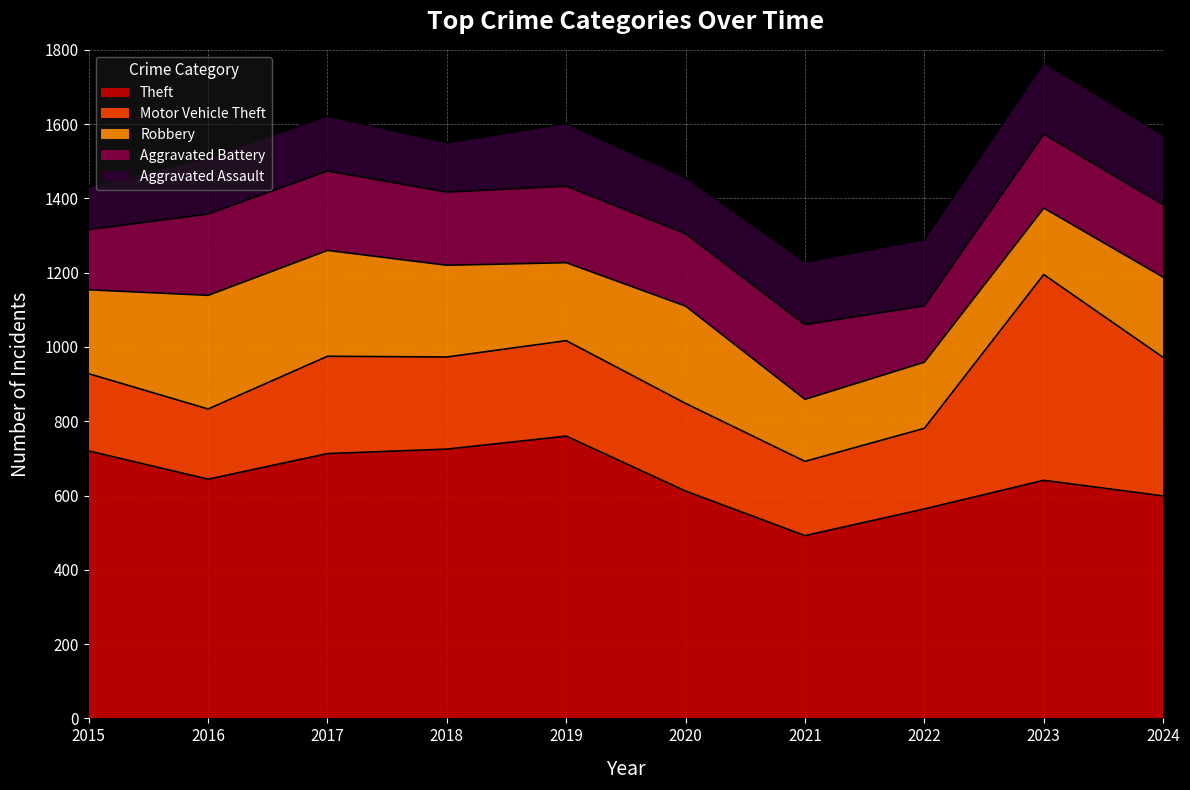

Which series has the largest range (max minus min)?

Motor Vehicle Theft